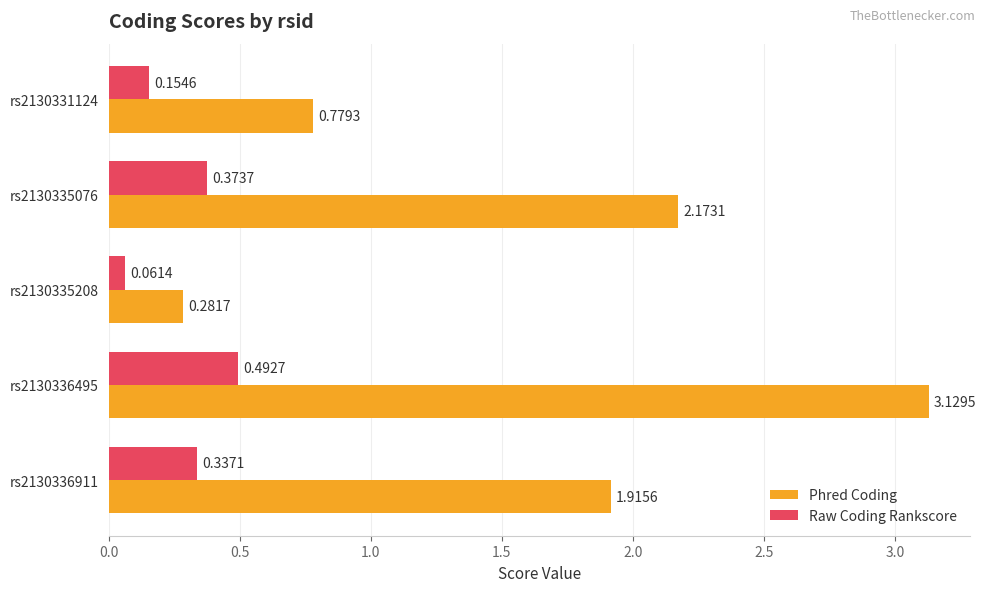

What is the sum of the Phred Coding values at rs2130335076 and rs2130331124?

3.0